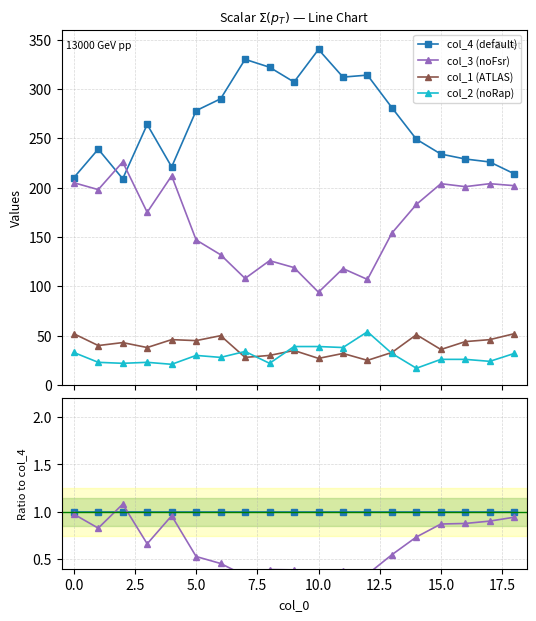

Which category has the lowest value in the col_3 (noFsr) series?

10